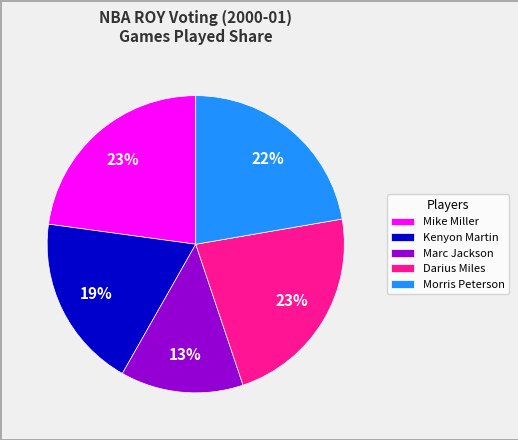

Which slice is the smallest?

Marc Jackson